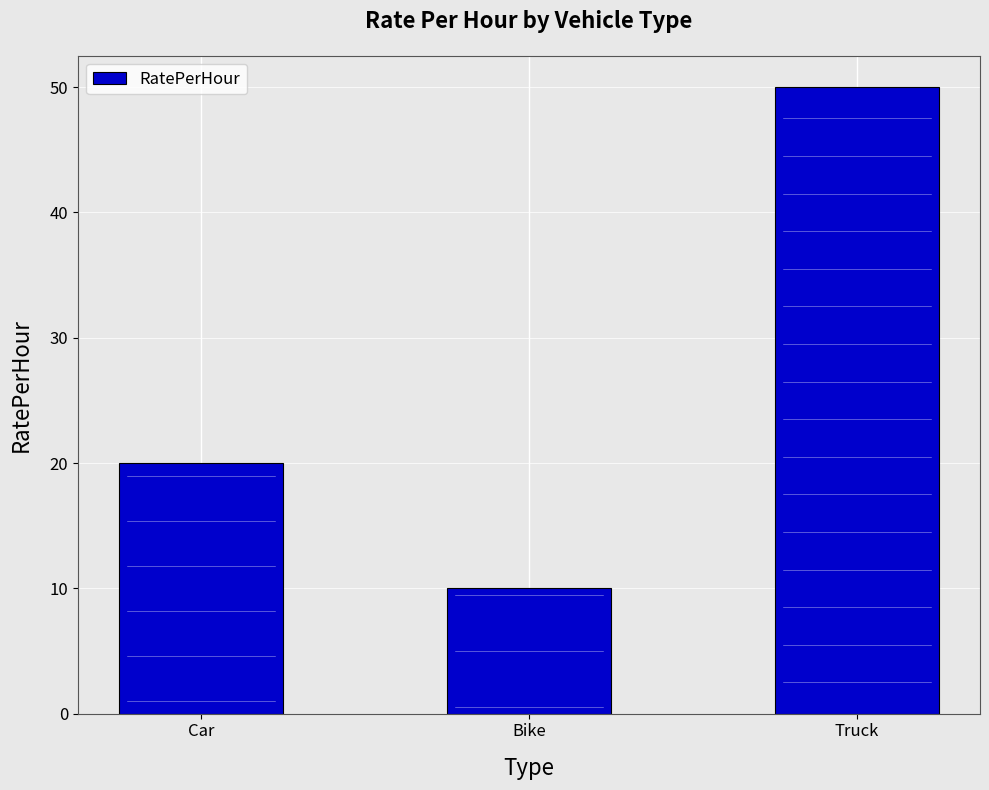

What is the maximum value shown in the chart?

50